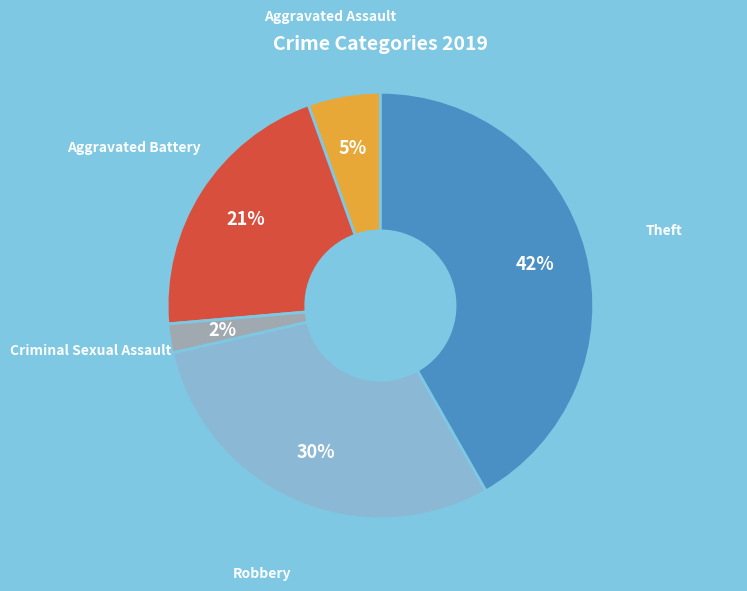

Does Criminal Sexual Assault account for over 50% of the chart?

No